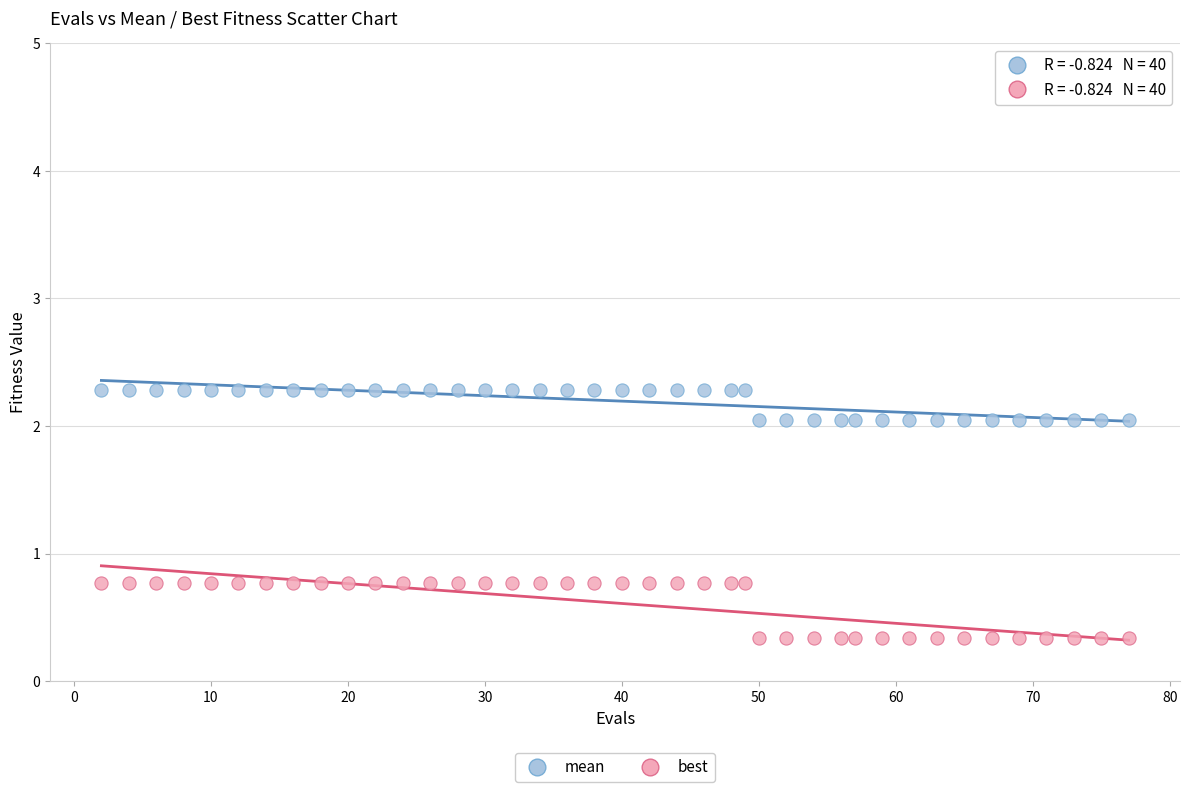

What are all the series names shown in the legend?

mean, best